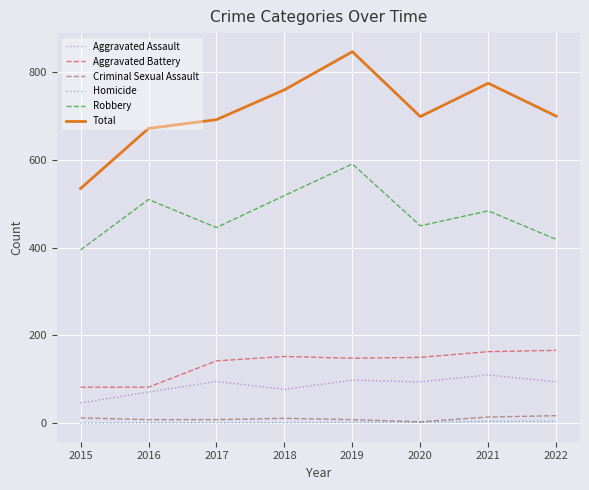

What is the maximum value shown in the chart?

847